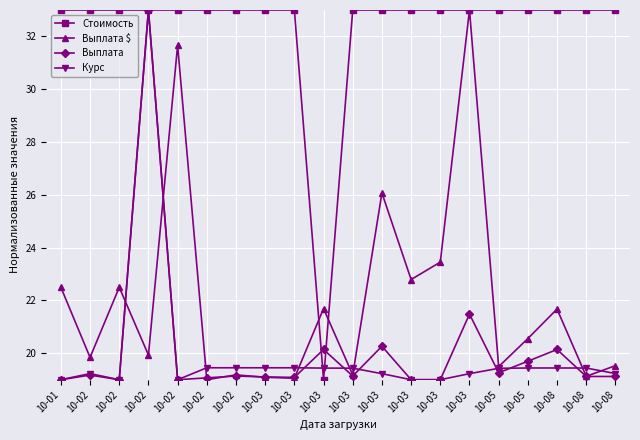

The value of Выплата $ at 10-02 is 22.5. True or false?

True